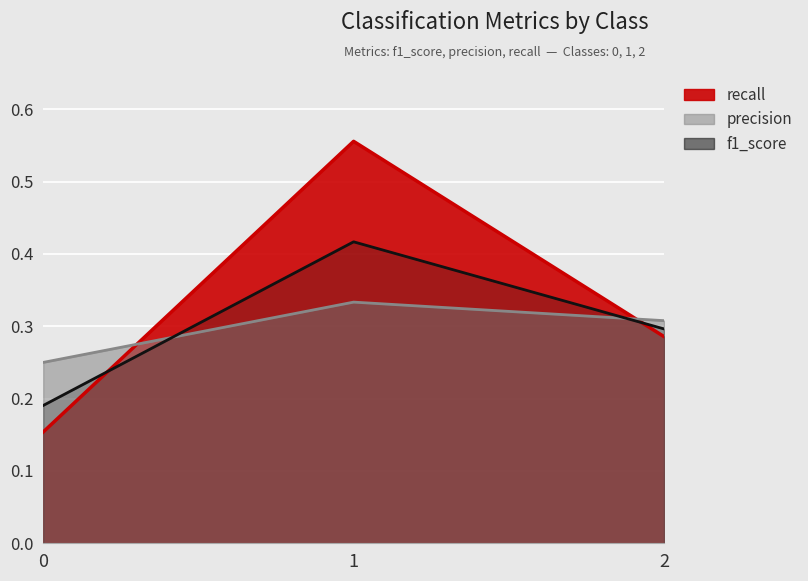

Rank the categories by recall value from highest to lowest.

1, 2, 0